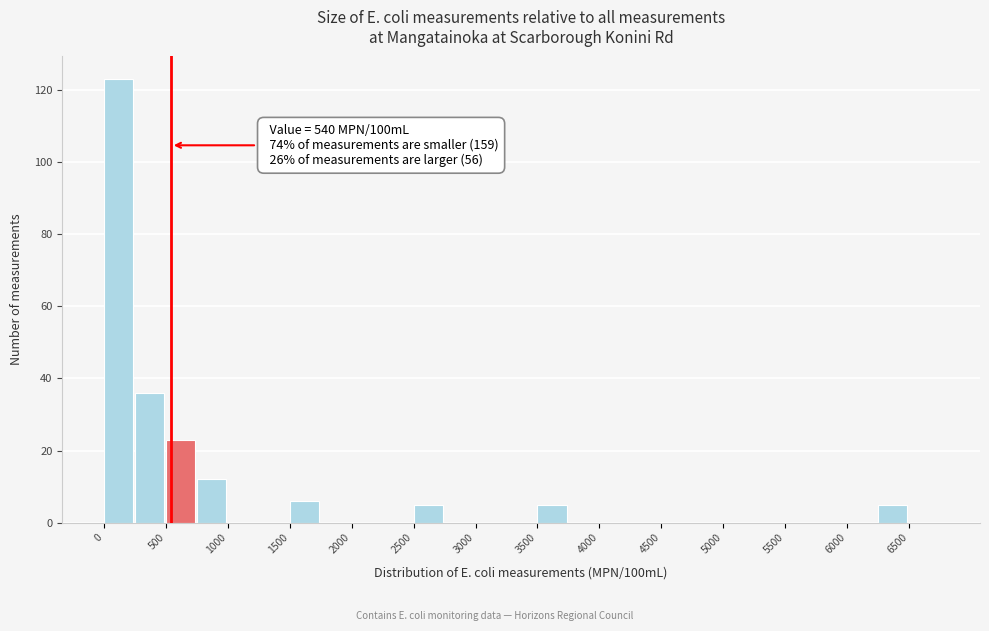

Which range on the x-axis has the tallest bar?

0 to 250